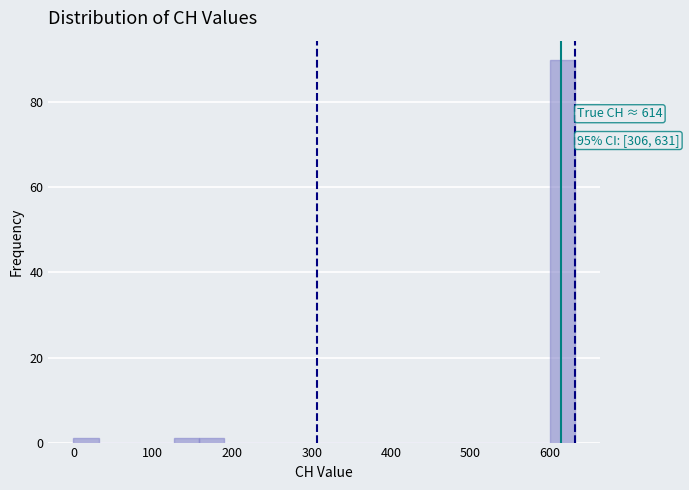

Around what value on the x-axis is the tallest bar? Give the approximate position of its centre, as read against the axis.

620